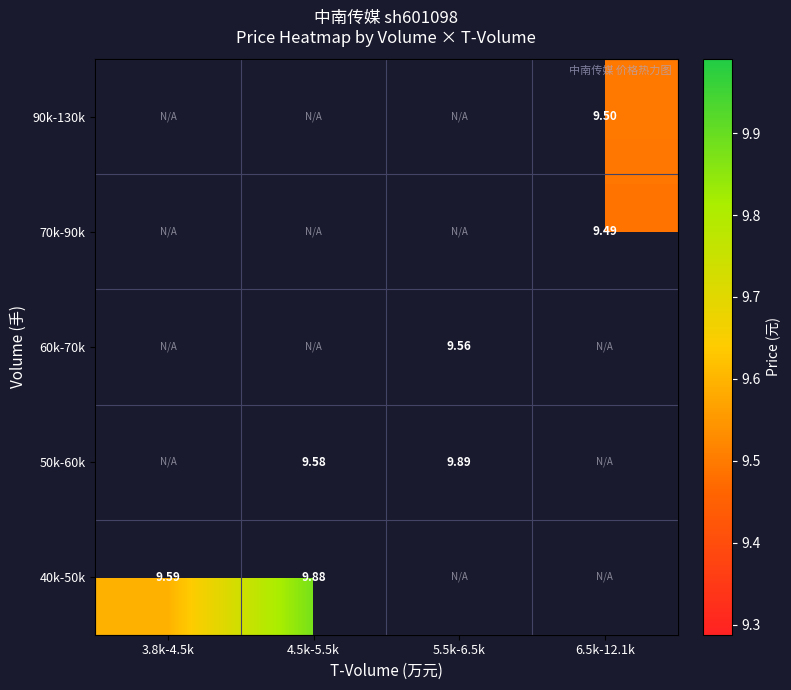

Is it true that 90k-130k equals 9.5 at 6.5k-12.1k?

True